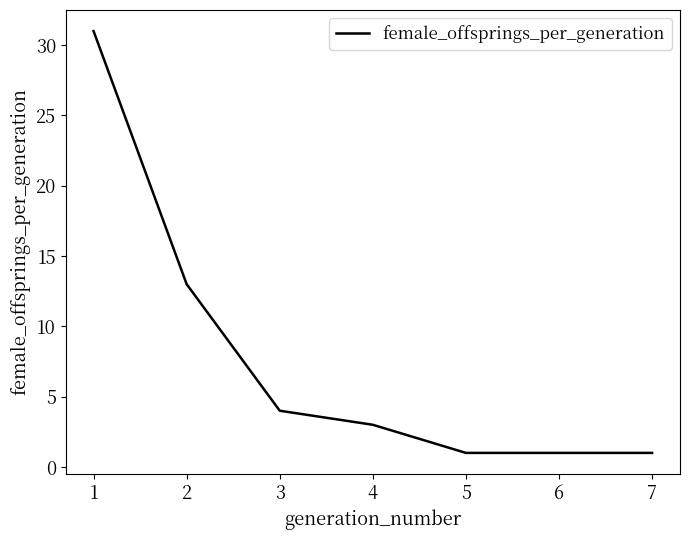

Does the chart display data point markers on the line(s)?

No